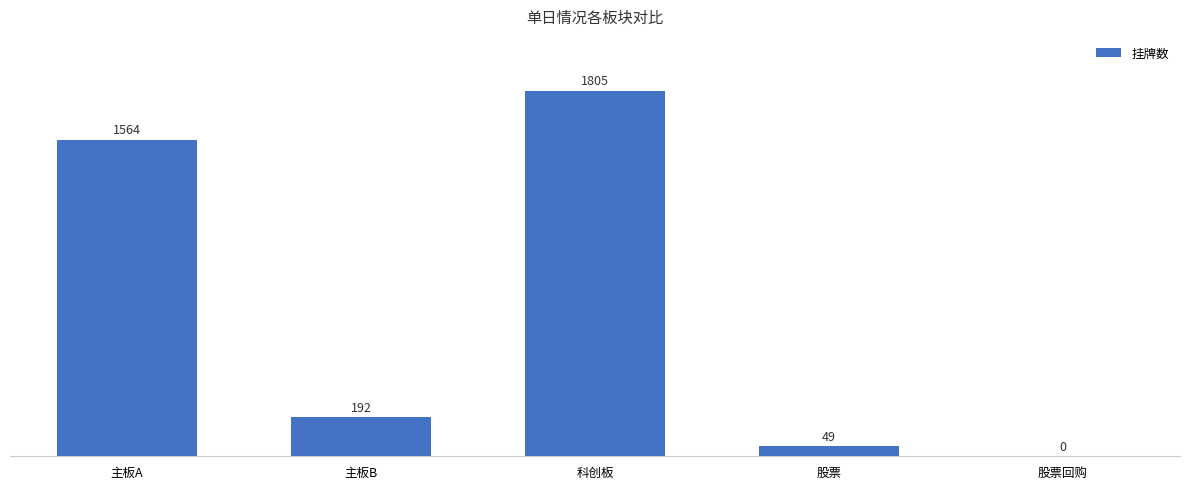

What is the sum of all values?

3610